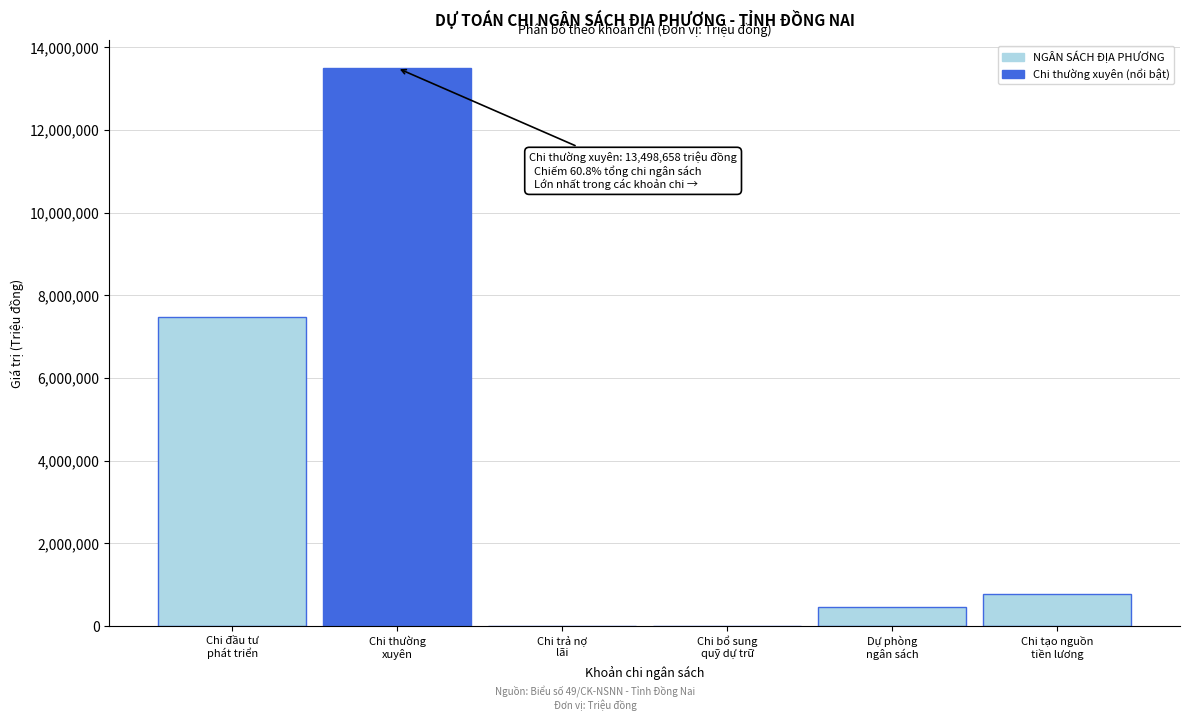

What is the greatest value displayed?

13498657.9